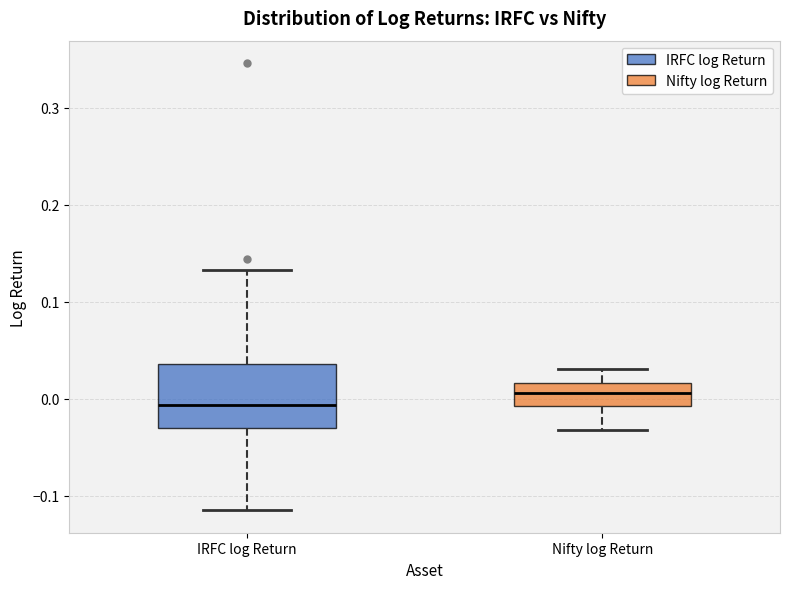

Which box is the tallest, from its lower edge to its upper edge?

IRFC log Return